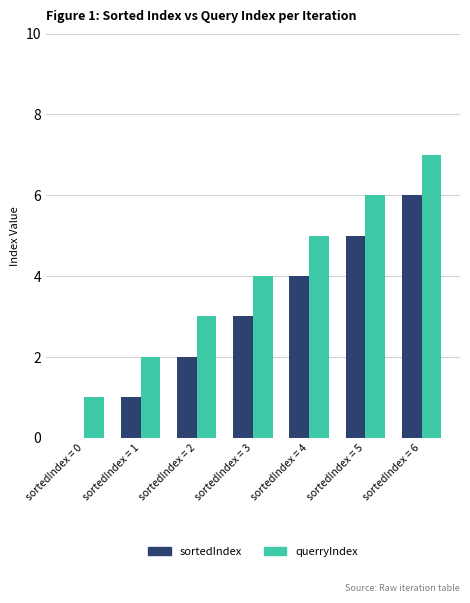

Which category has the highest value in the querryIndex series?

sortedIndex = 6